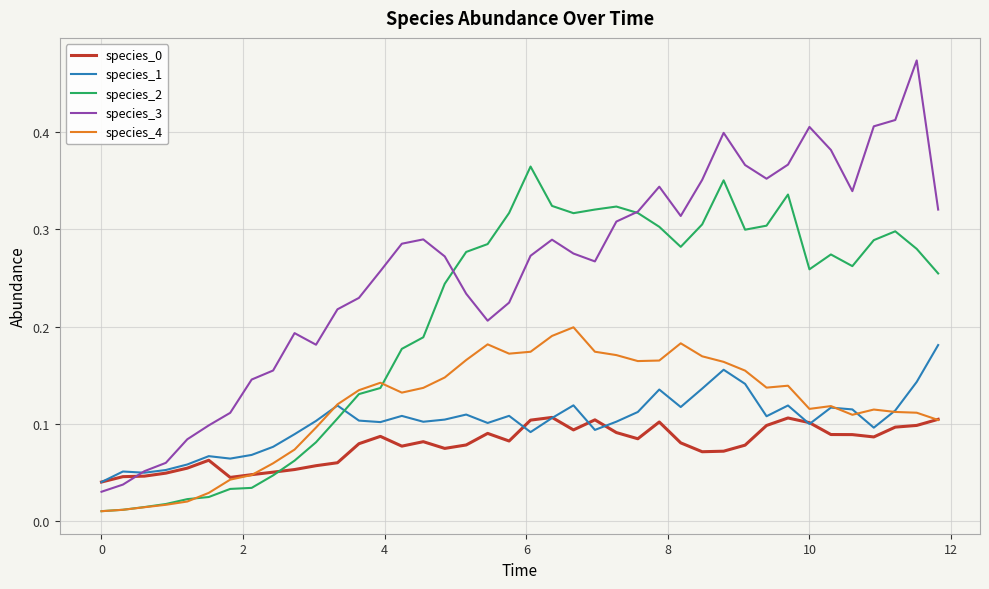

How many intersections are there between species_0 and species_3?

1